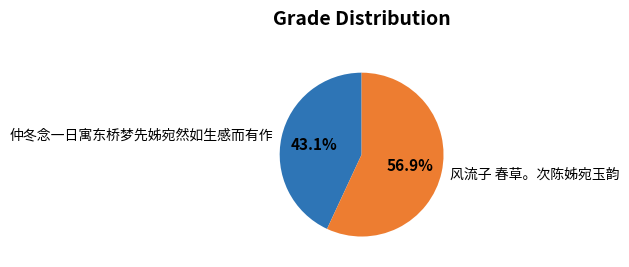

The 仲冬念一日寓东桥梦先姊宛然如生感而有作 slice represents 43% of the pie. True or false?

True